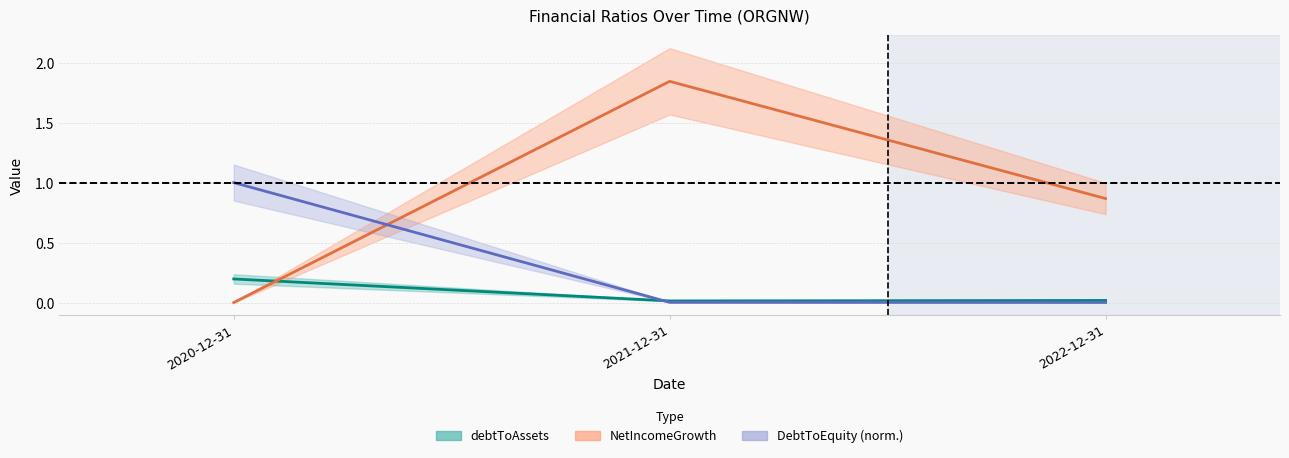

Is this an area chart (filled region under the line)?

No